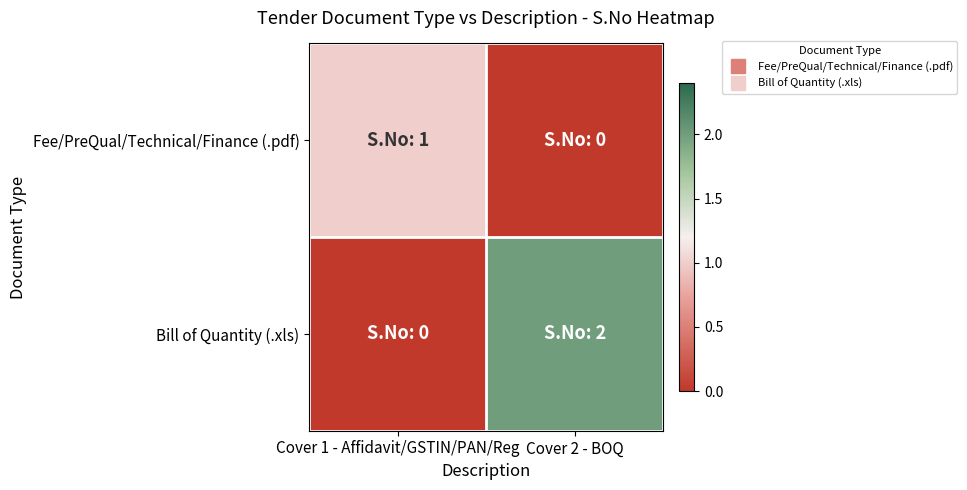

Which series has the widest spread of values?

Bill of Quantity (.xls)